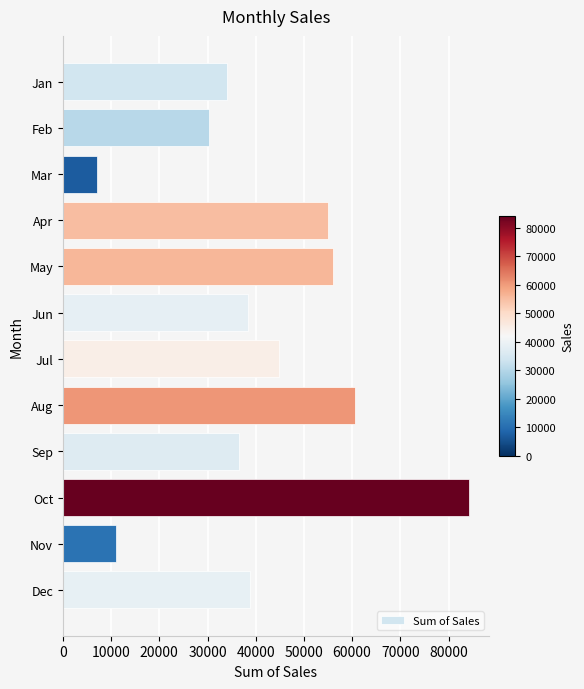

How many values are below 38800?

6